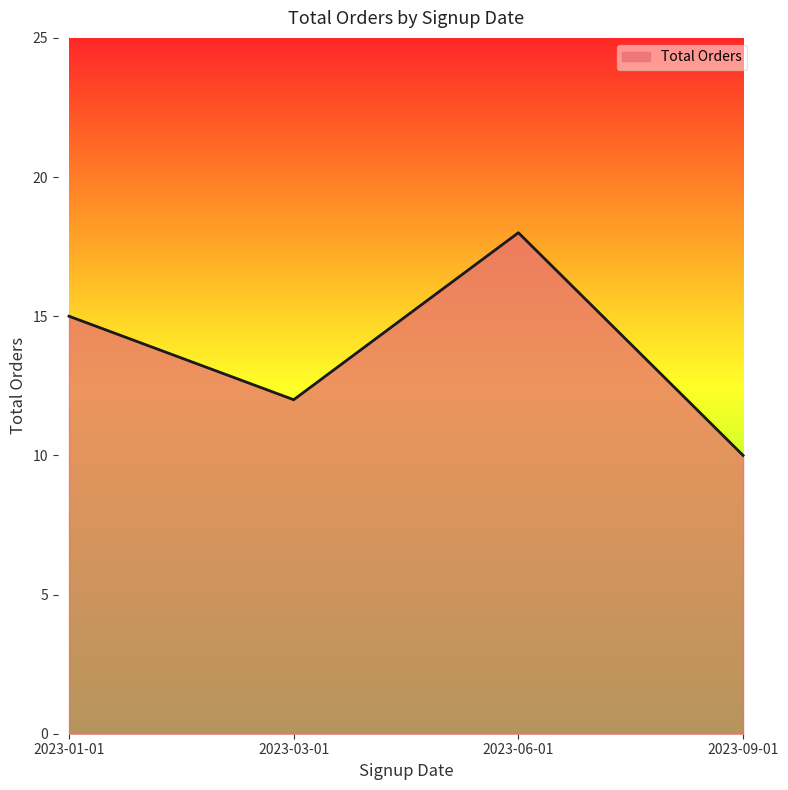

What is the sum of the values at 2023-06-01 and 2023-03-01?

30